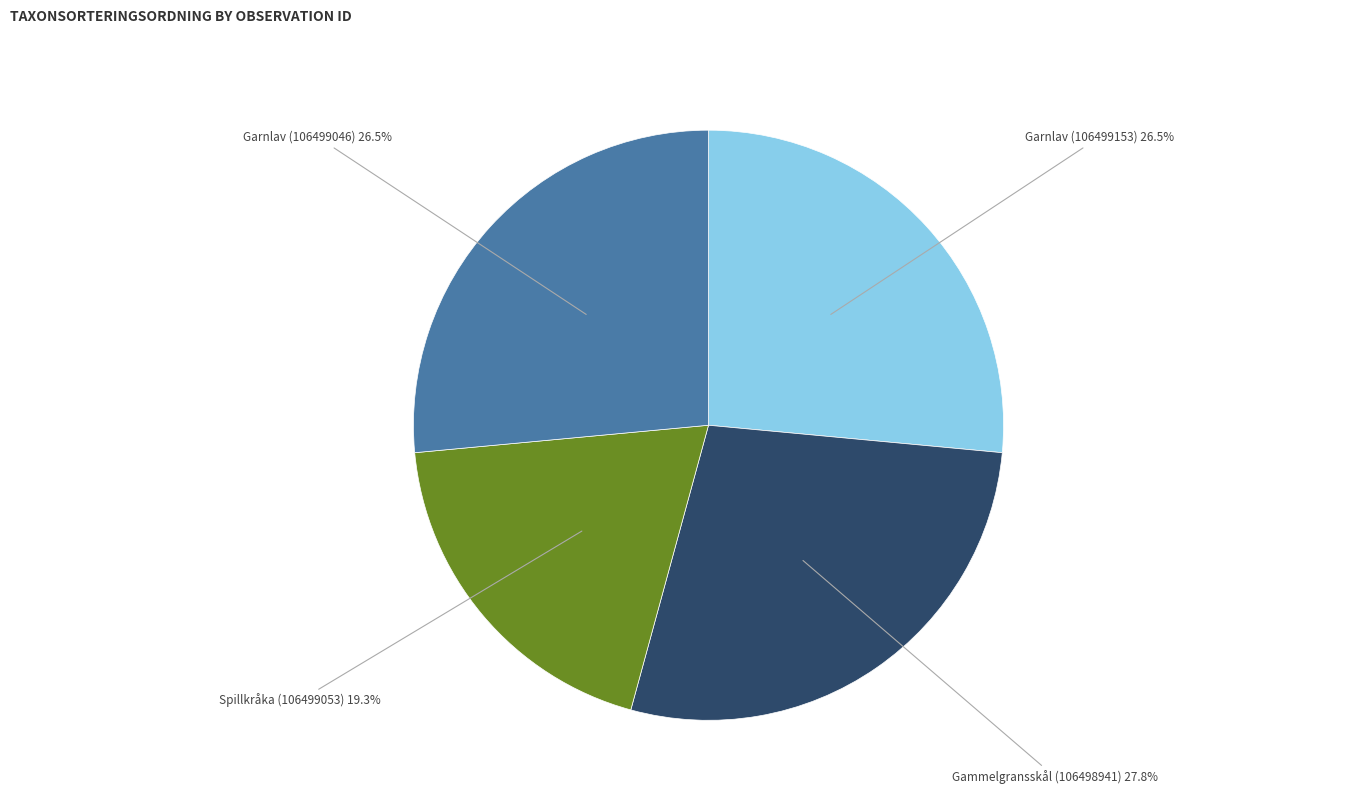

Combined, do Garnlav (106499046) and Gammelgransskål (106498941) account for over 50%?

Yes